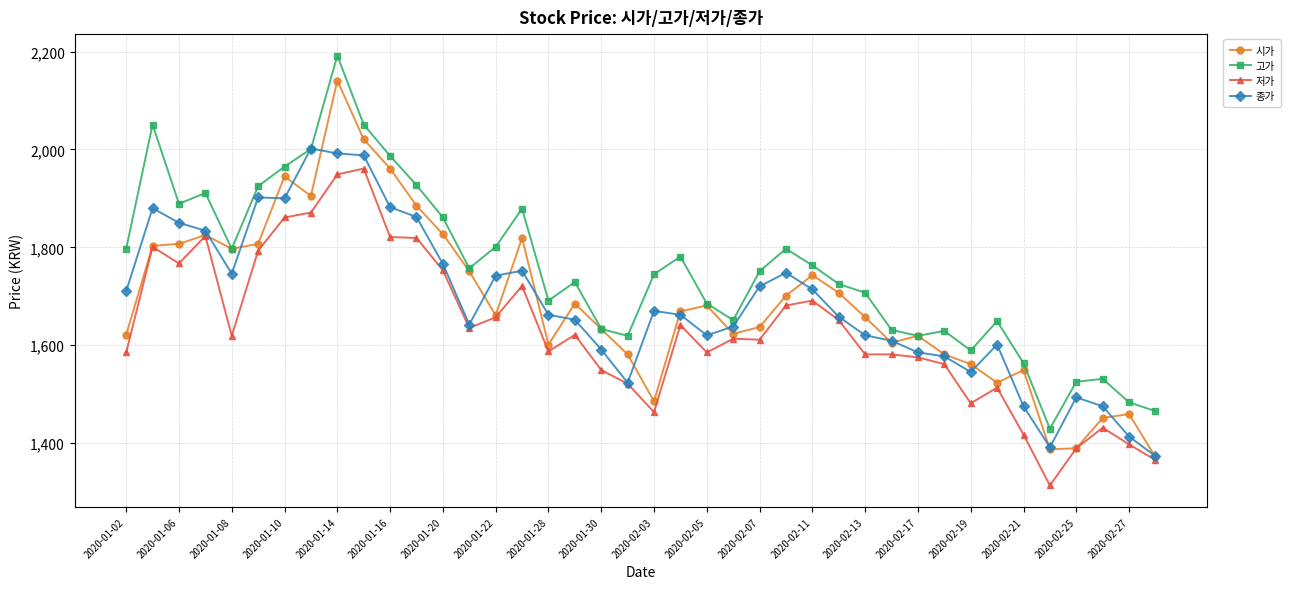

Rank the series by their maximum value, from highest to lowest.

고가, 시가, 종가, 저가